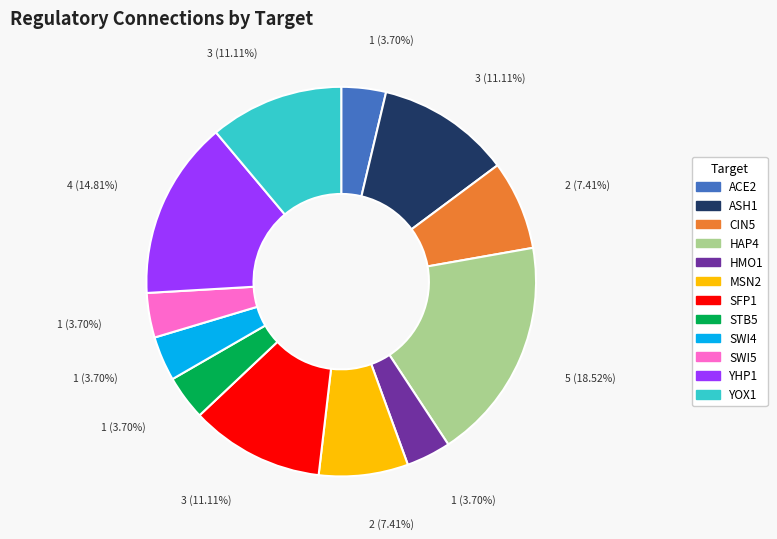

How many slices are in this pie chart?

12